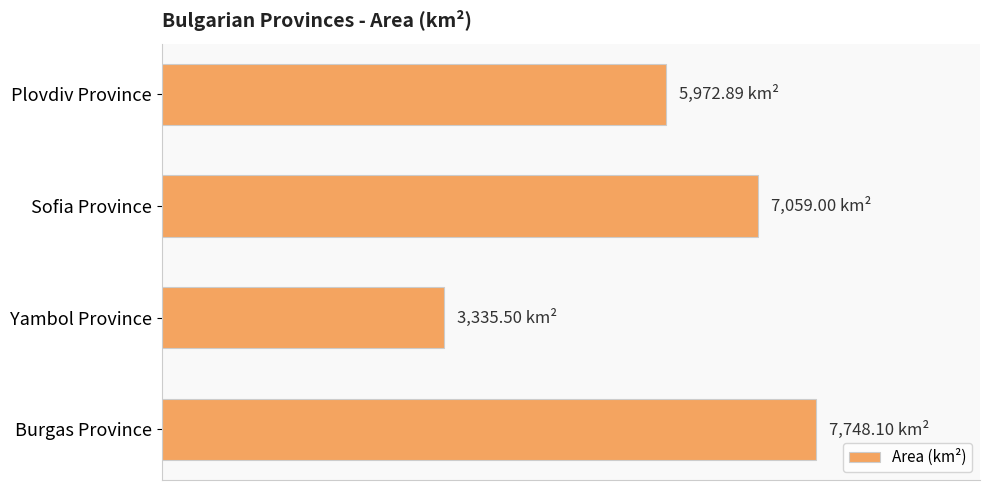

Are the bars horizontal?

Yes